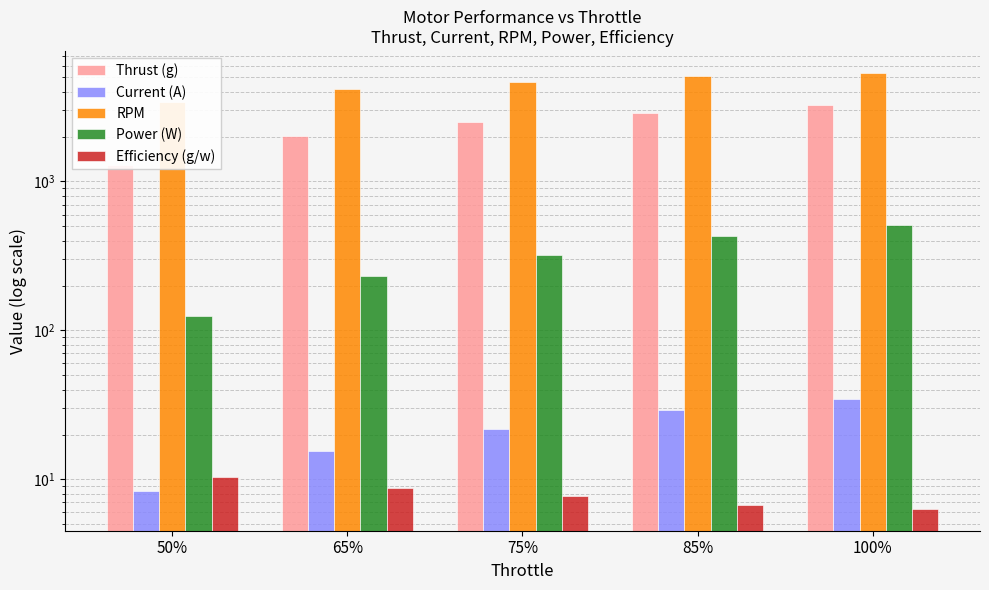

What is the maximum value for Power (W)?

512.0